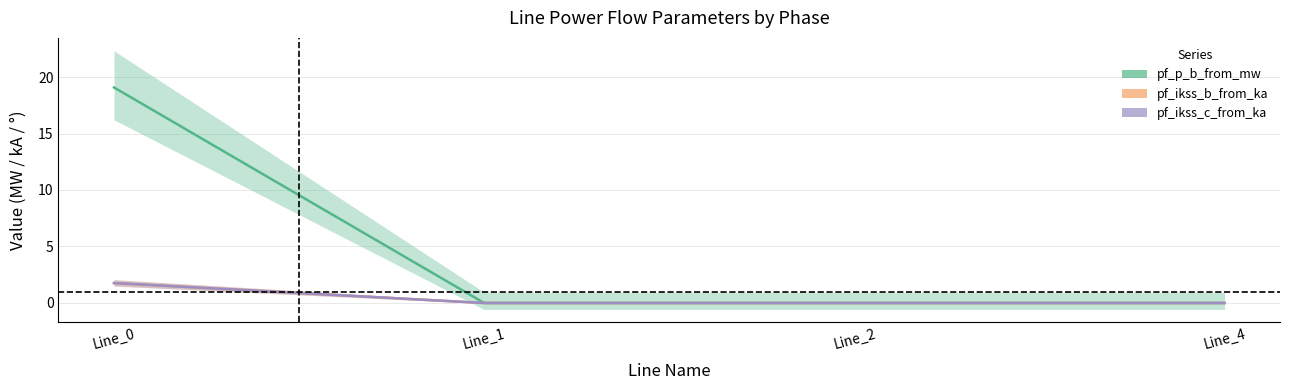

Which series has the widest spread of values?

pf_p_b_from_mw